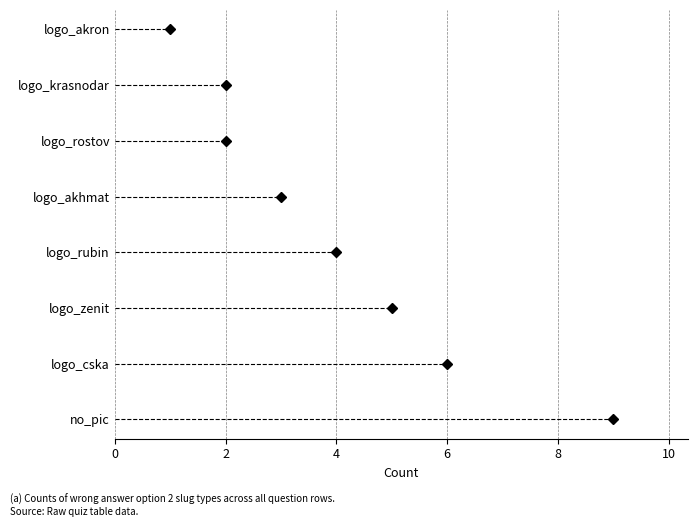

What is the approximate value at no_pic?

9